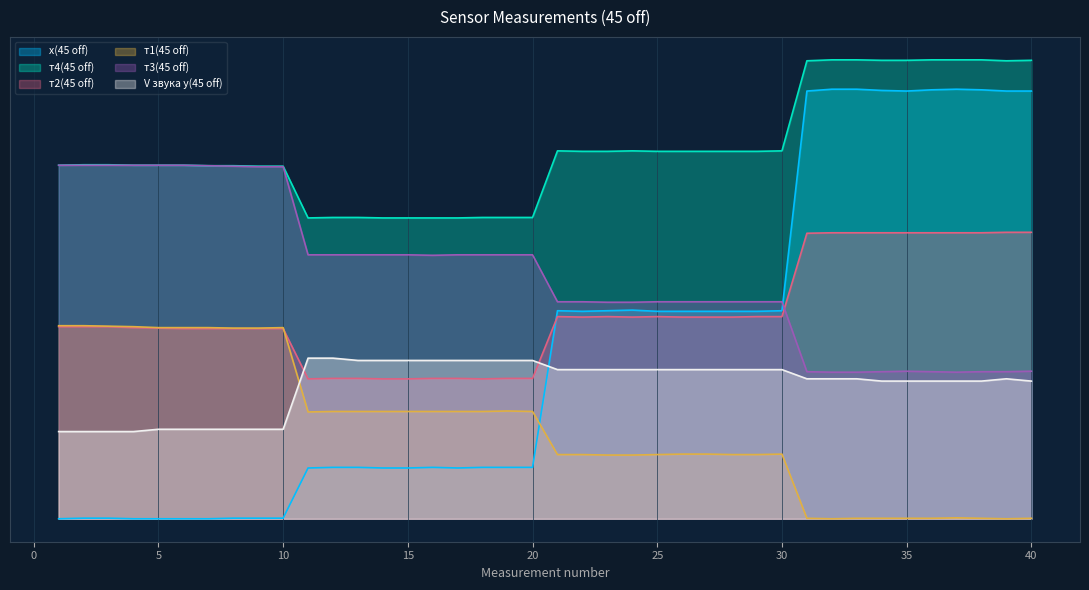

How many lines are shown in the chart?

6